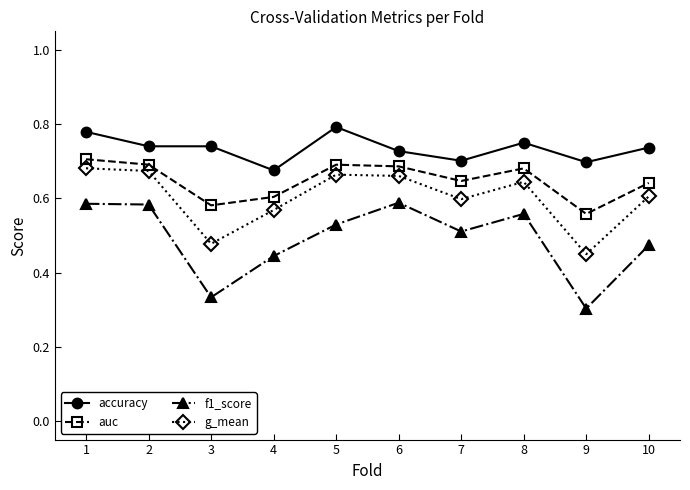

At which label is accuracy closest to 0?

4